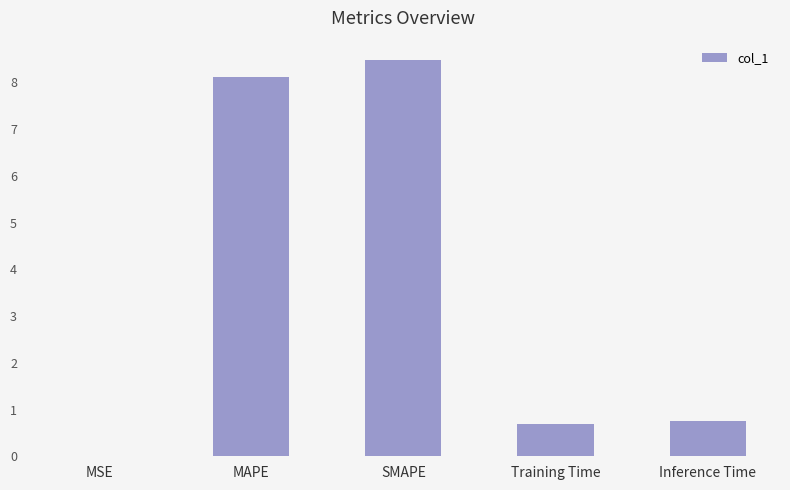

How many categories are shown in the chart?

5